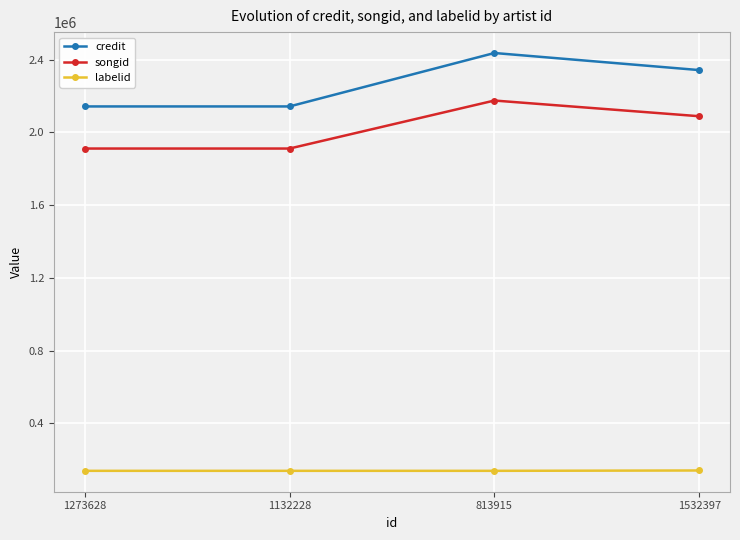

What is the label of the 4th point from the left?

1532397